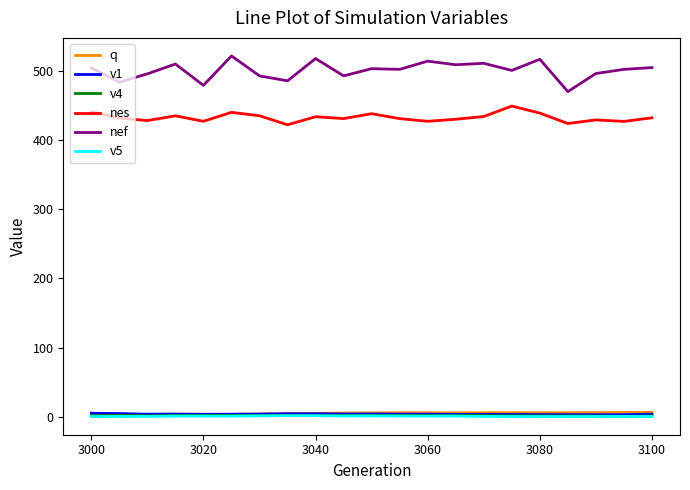

What is the difference between the maximum and second lowest values in the v1 series?

2.1